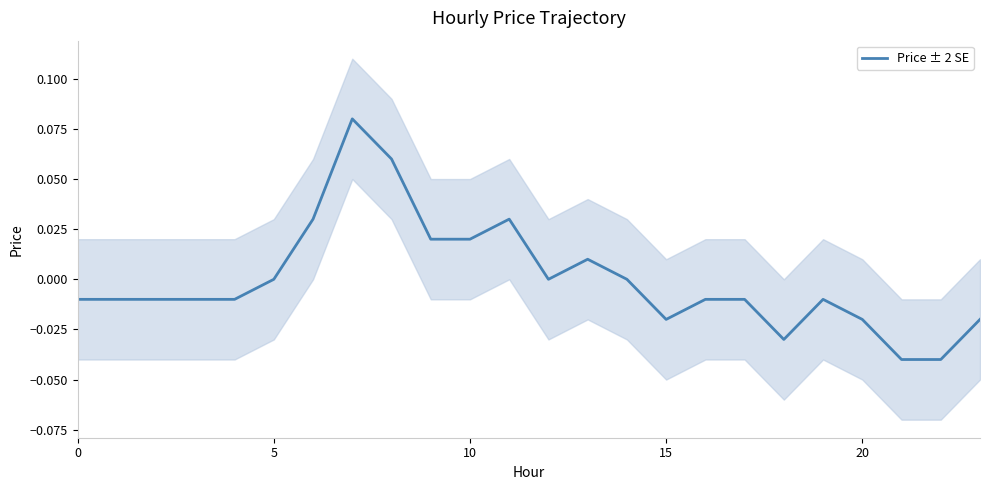

How many lines are shown in the chart?

1